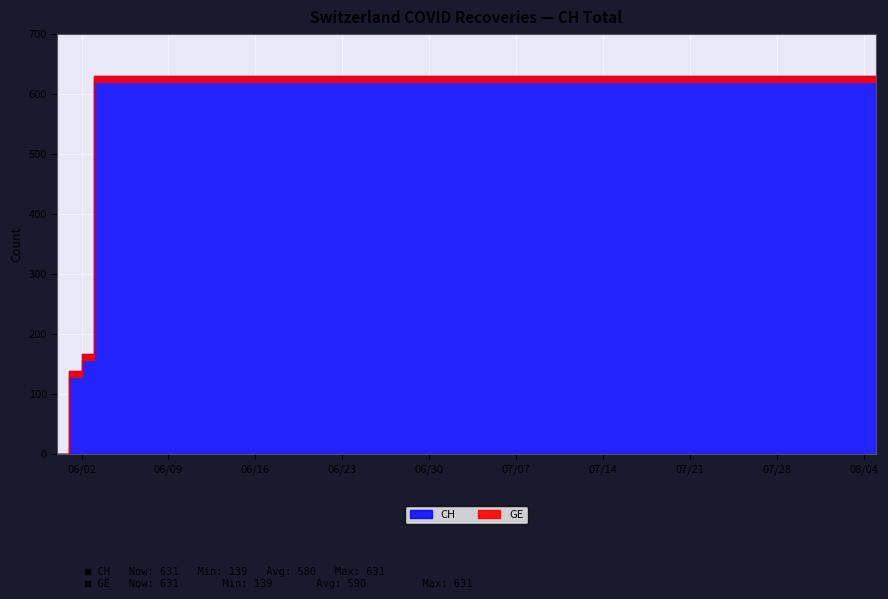

What is the difference between the GE values at 2020-07-09 and 2020-06-02?

464